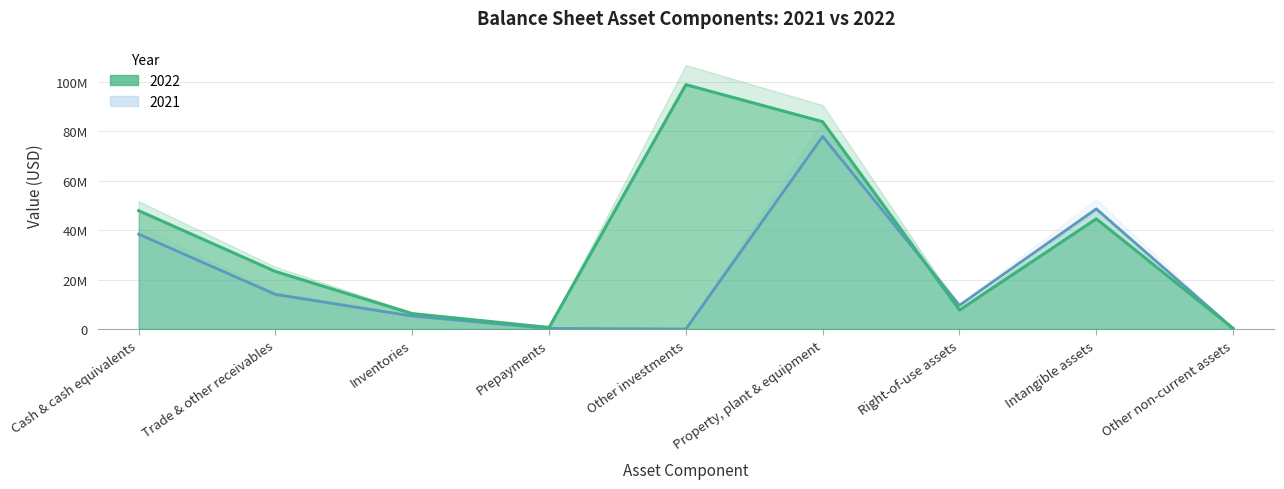

Which series has the largest range (max minus min)?

2022